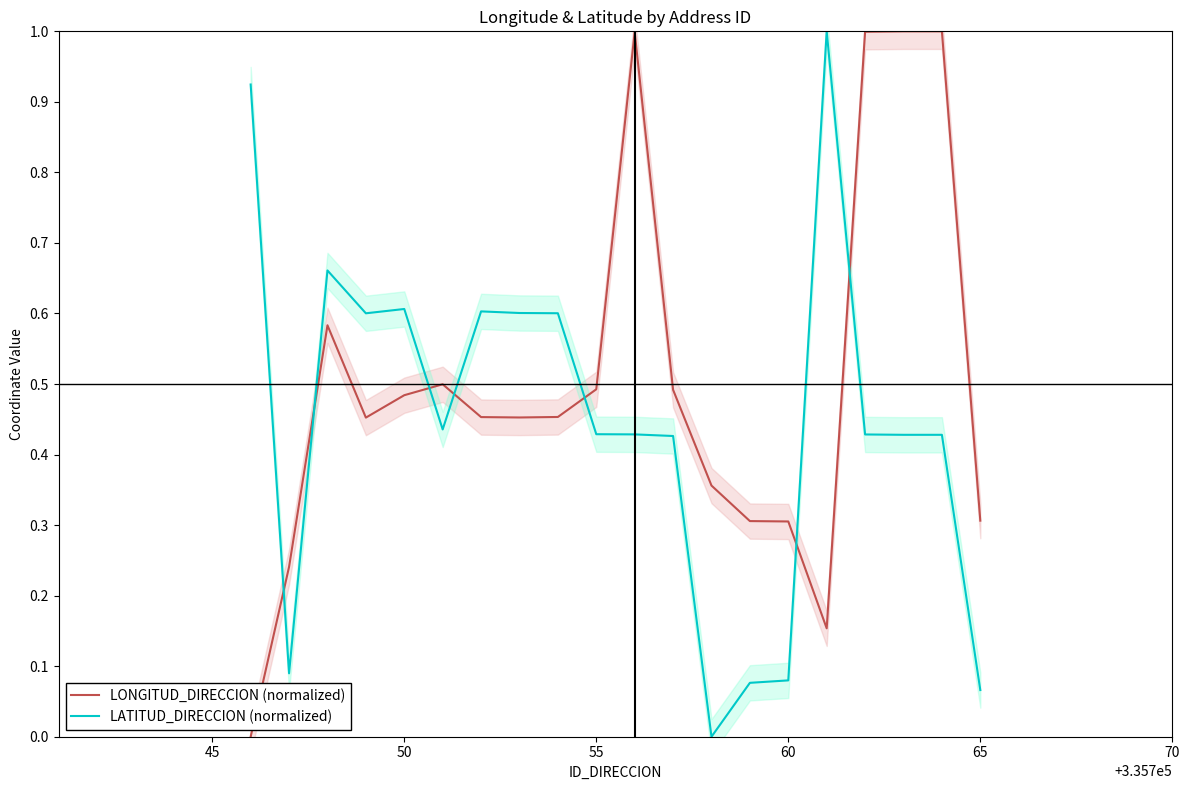

After their last crossing, which series has the higher values: LONGITUD_DIRECCION (normalized) or LATITUD_DIRECCION (normalized)?

LONGITUD_DIRECCION (normalized)